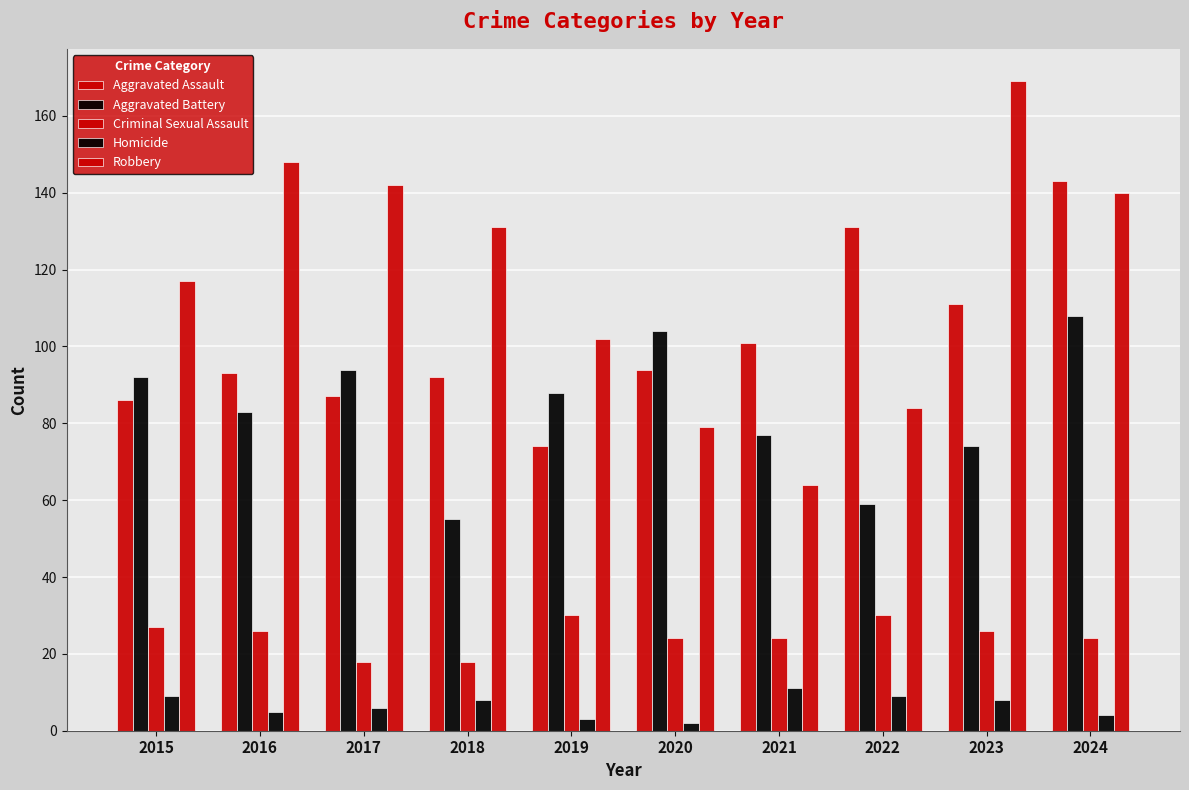

How many series are shown in this chart?

5